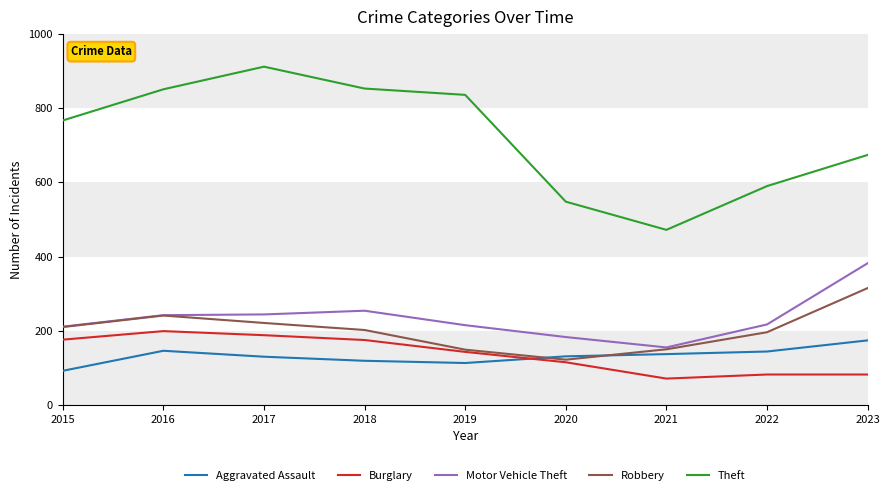

What are all the series names shown in the legend?

Aggravated Assault, Burglary, Motor Vehicle Theft, Robbery, Theft